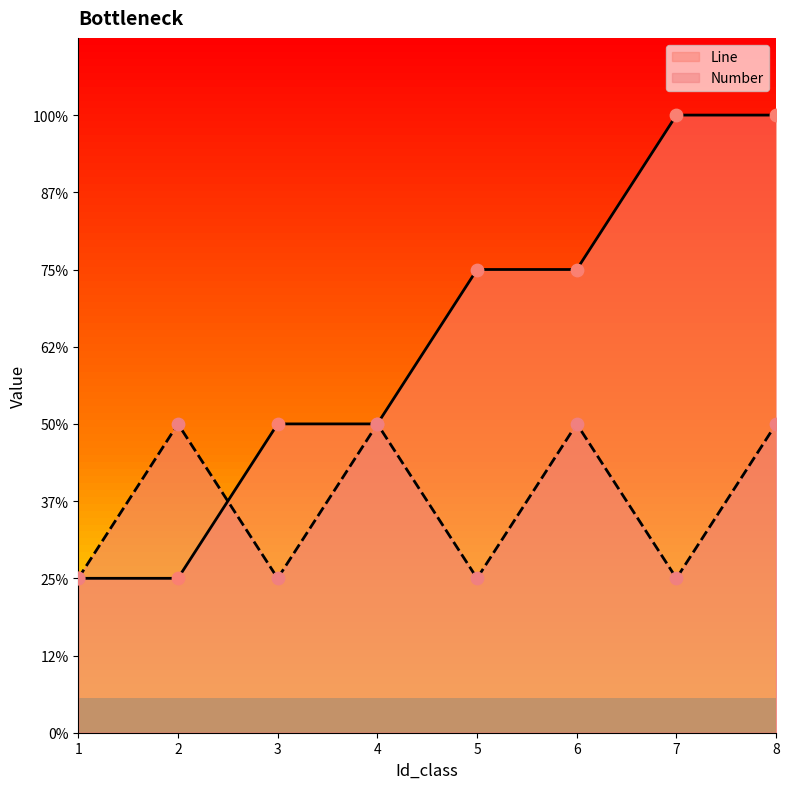

Which series has the widest spread of Y values?

Line